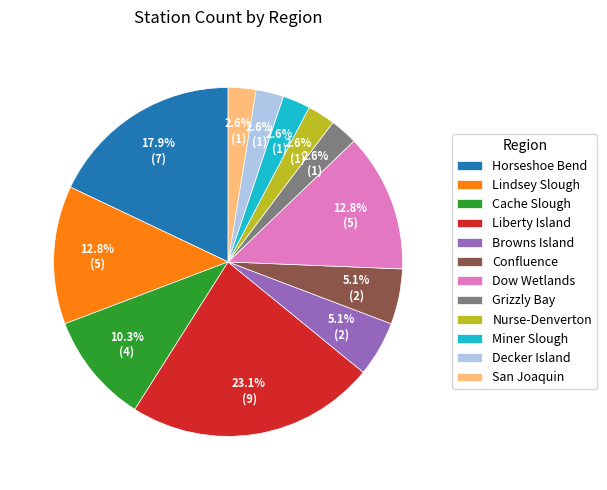

Which has a higher value, Lindsey Slough or Miner Slough?

Lindsey Slough